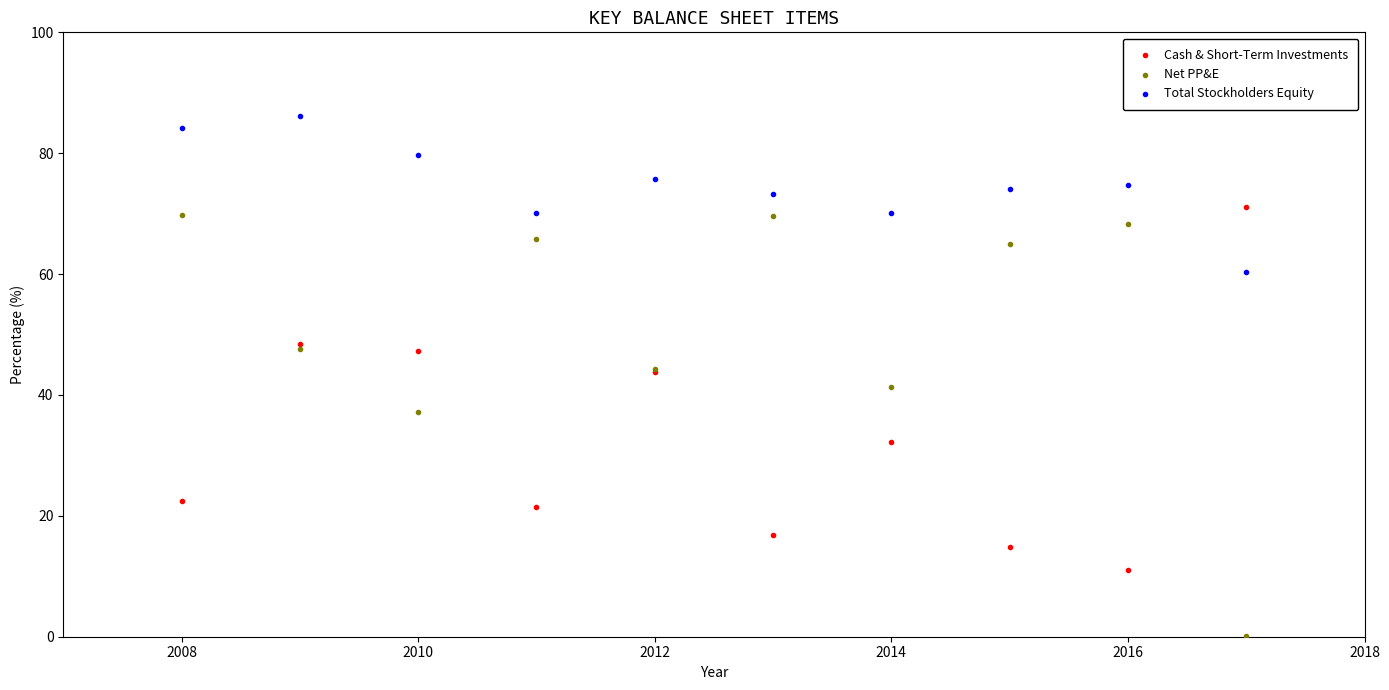

In the Net PP&E series, what Y value is closest to 34?

37.1